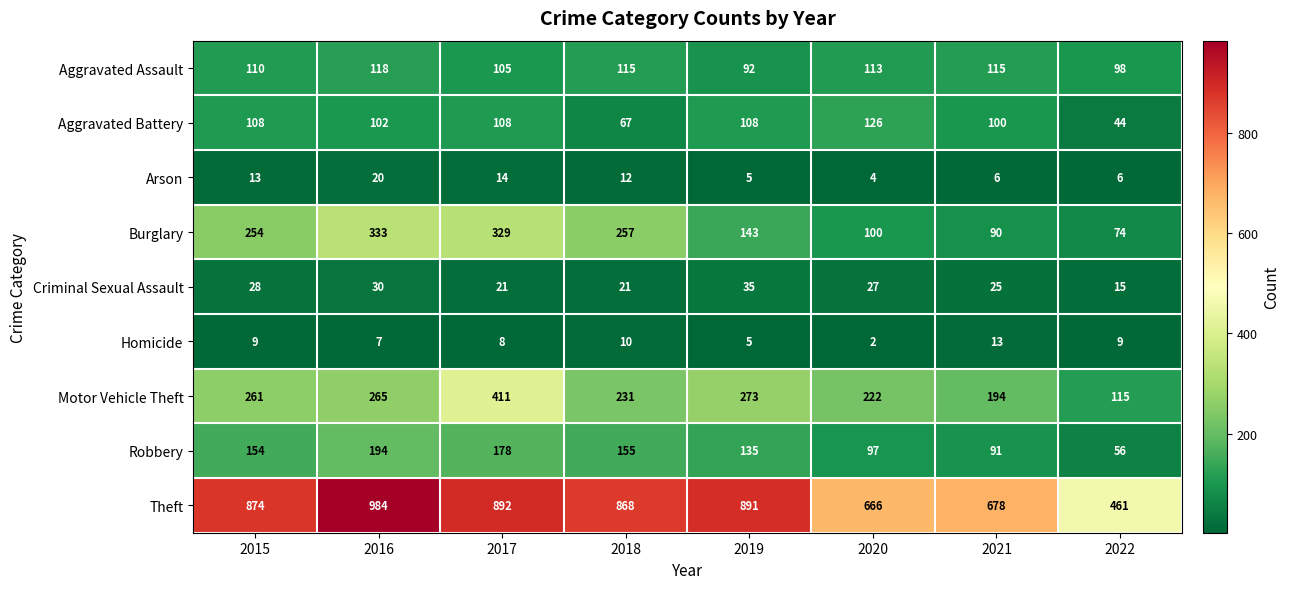

What is the total value across all series at 2016?

2053